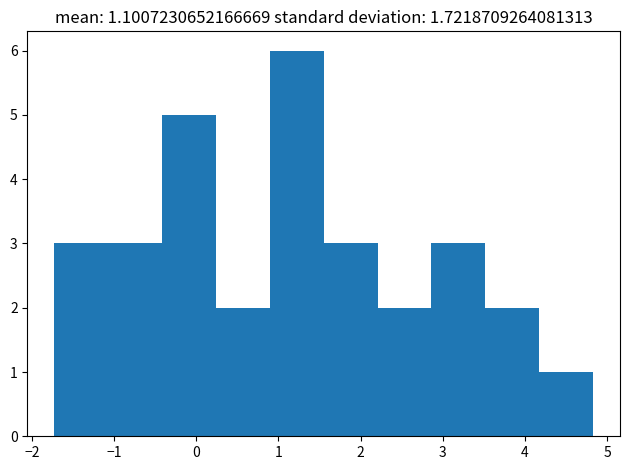

Over which range of the x-axis is the bar tallest?

0.9 to 1.6